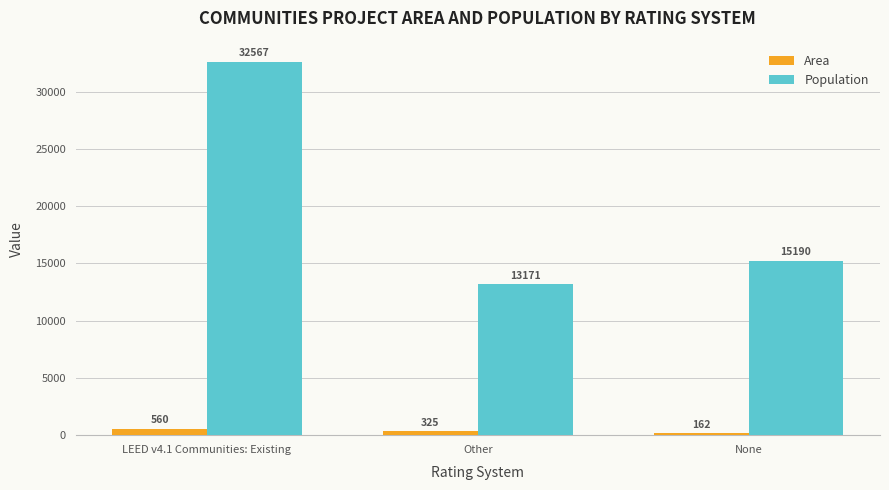

What is the greatest value displayed?

32567